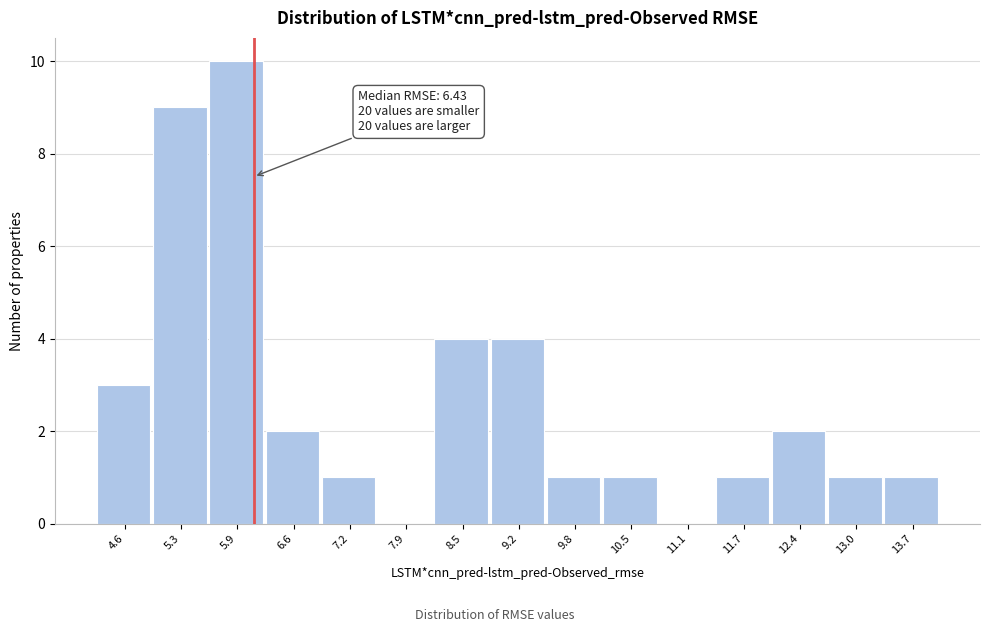

Reading left to right, extract all data points from this chart.

4.6=3	5.3=9	5.9=10	6.6=2	7.2=1	7.9=0	8.5=4	9.2=4	9.8=1	10.5=1	11.1=0	11.7=1	12.4=2	13.0=1	13.7=1